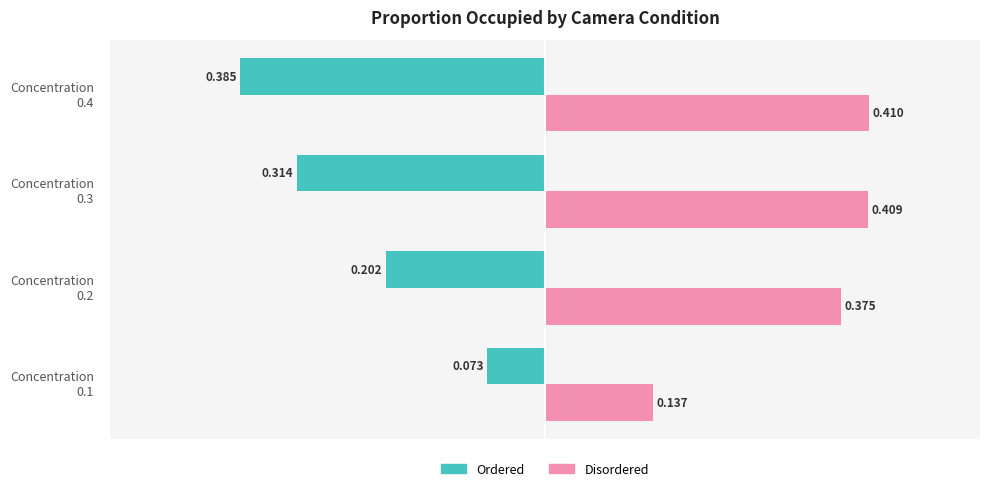

Rank the categories by Ordered value from lowest to highest.

Concentration
0.4, Concentration
0.3, Concentration
0.2, Concentration
0.1